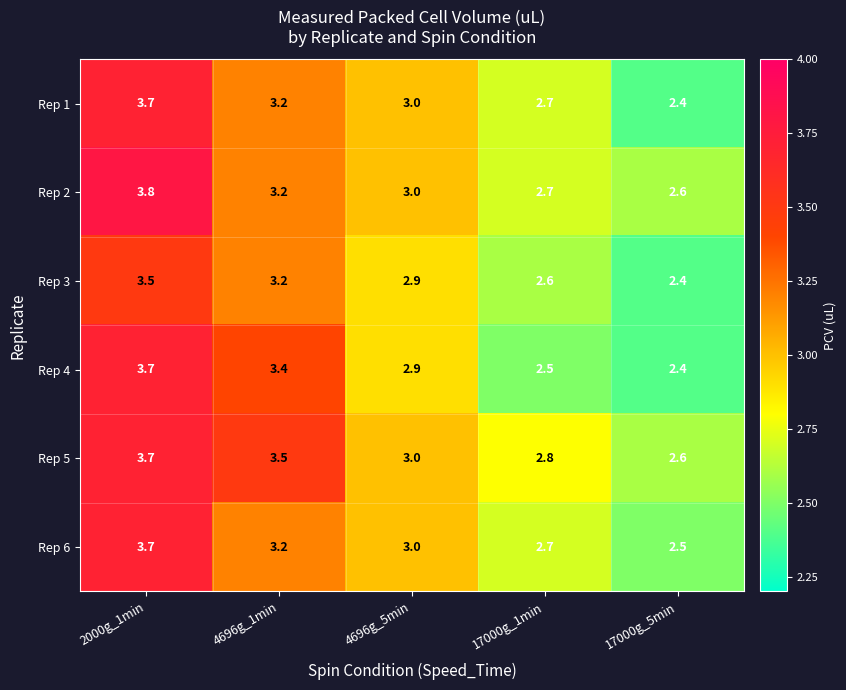

What is the average value of the Rep 2 series?

3.1